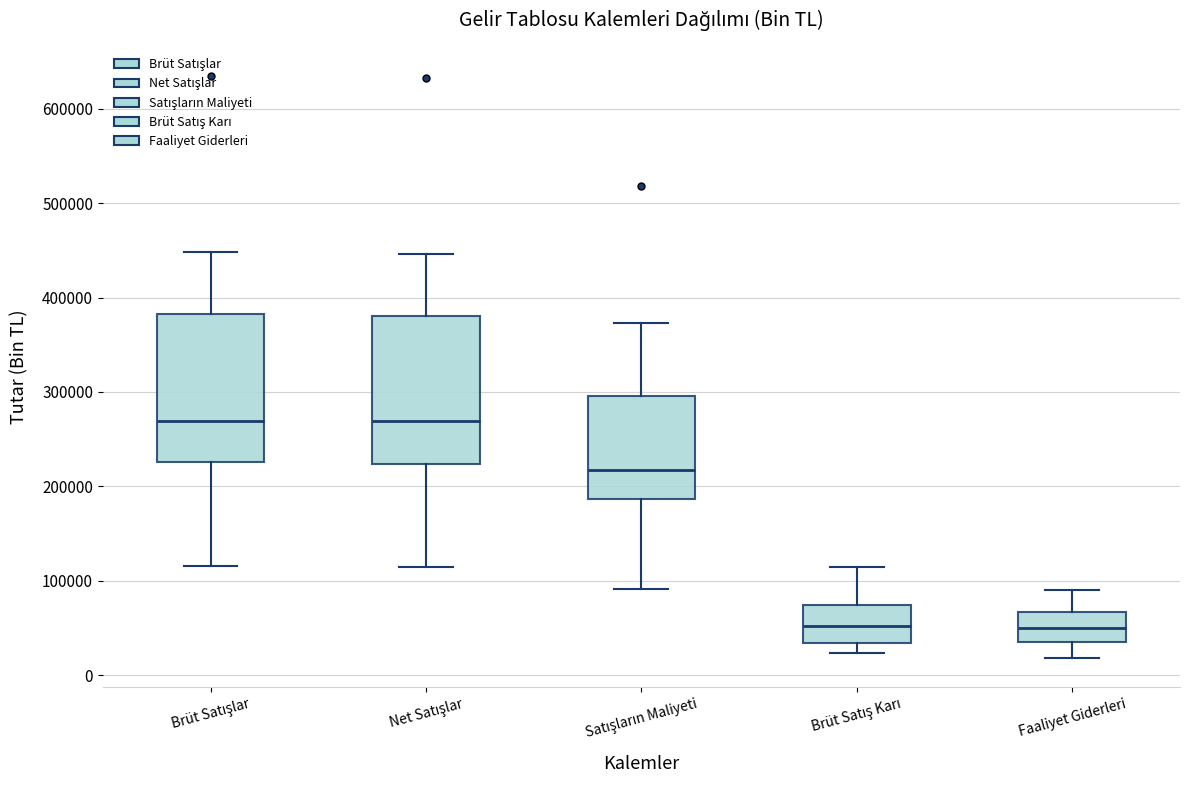

Reading left to right, read every box against the y-axis: the position of its median line, the range the box covers, and the ends of its whiskers. The values are not printed on the chart, so give them approximately, as read against the axis.

Brüt Satışlar: median 270000, box 230000 to 380000, whiskers 120000 to 450000
Net Satışlar: median 270000, box 220000 to 380000, whiskers 110000 to 450000
Satışların Maliyeti: median 220000, box 190000 to 300000, whiskers 90000 to 370000
Brüt Satış Karı: median 50000, box 30000 to 70000, whiskers 20000 to 110000
Faaliyet Giderleri: median 50000, box 30000 to 70000, whiskers 20000 to 90000